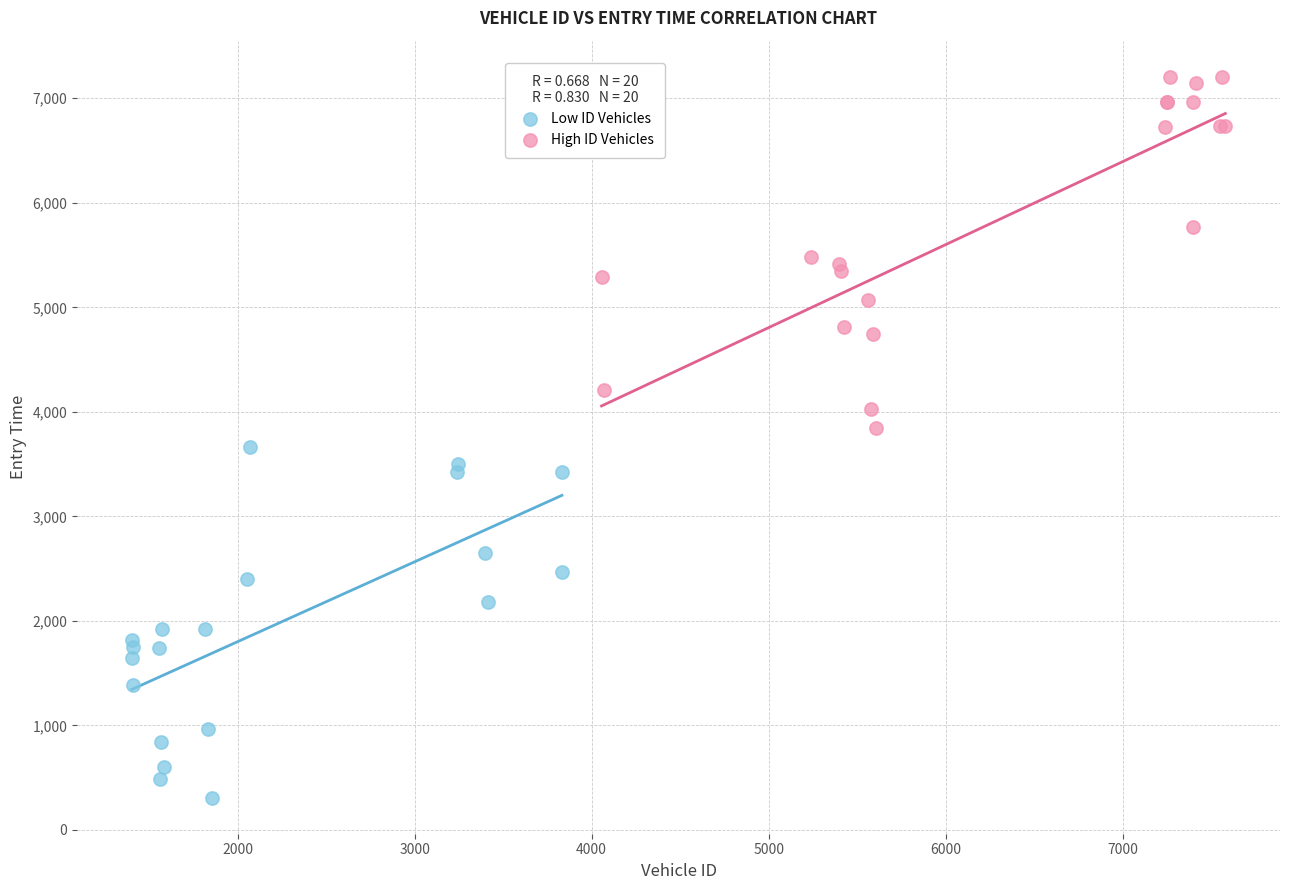

Which series has the largest Y range (max minus min)?

High ID Vehicles